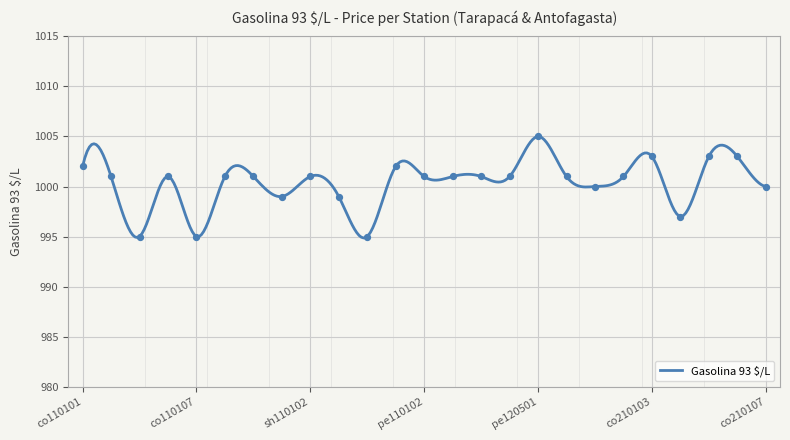

What is the change in value from co110107 to pe110105?

+6